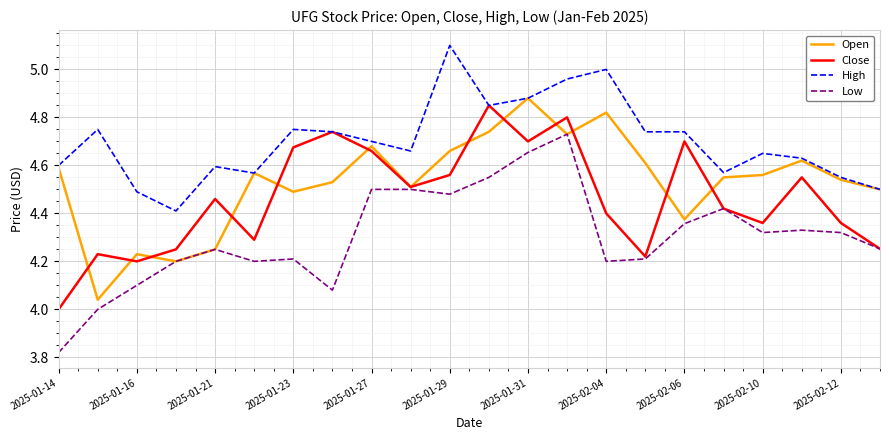

In Open, how many points are lower than both neighbors (excluding endpoints)?

6